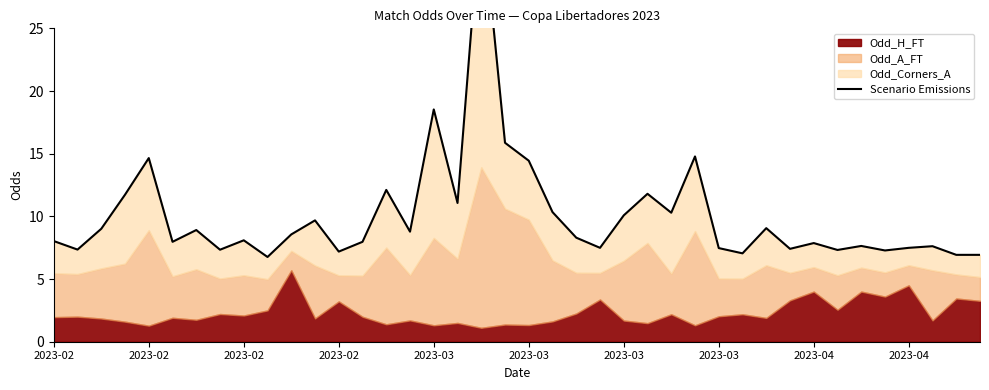

What is the label of the 9th point from the right?

31